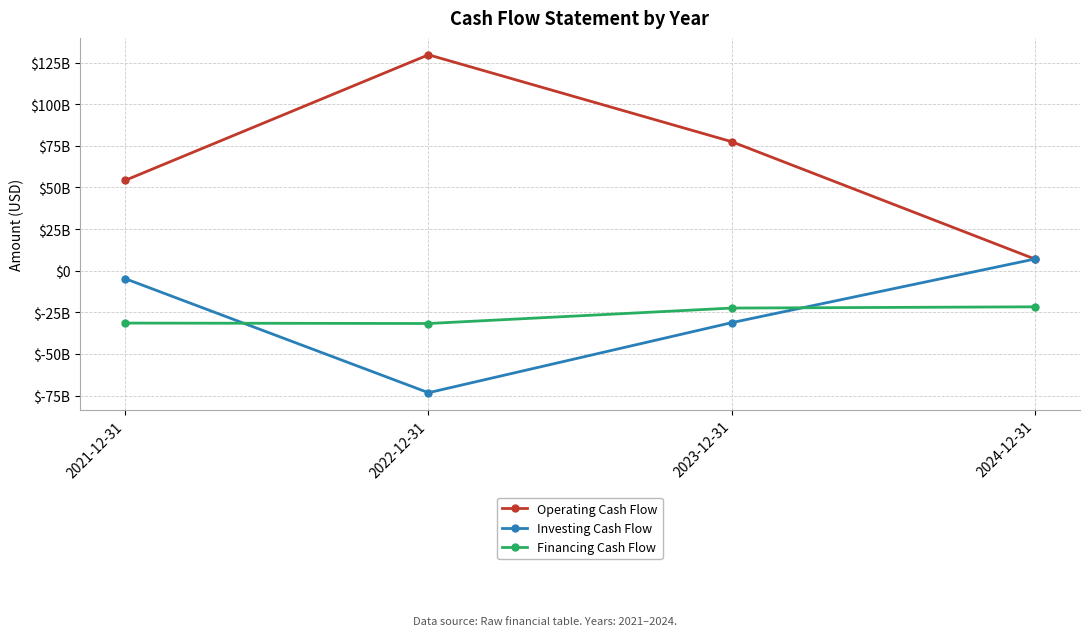

True or false: Operating Cash Flow and Financing Cash Flow cross at least once.

False